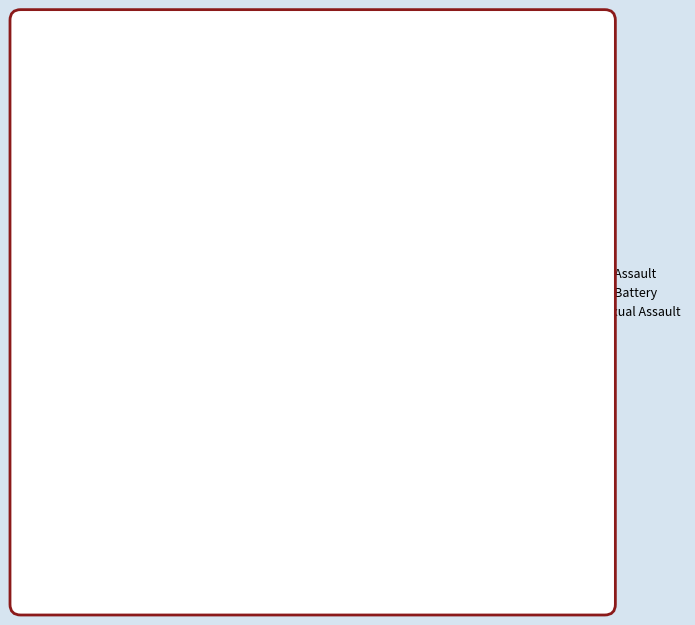

Do Criminal Sexual Assault and Robbery together represent more than half of the pie?

No